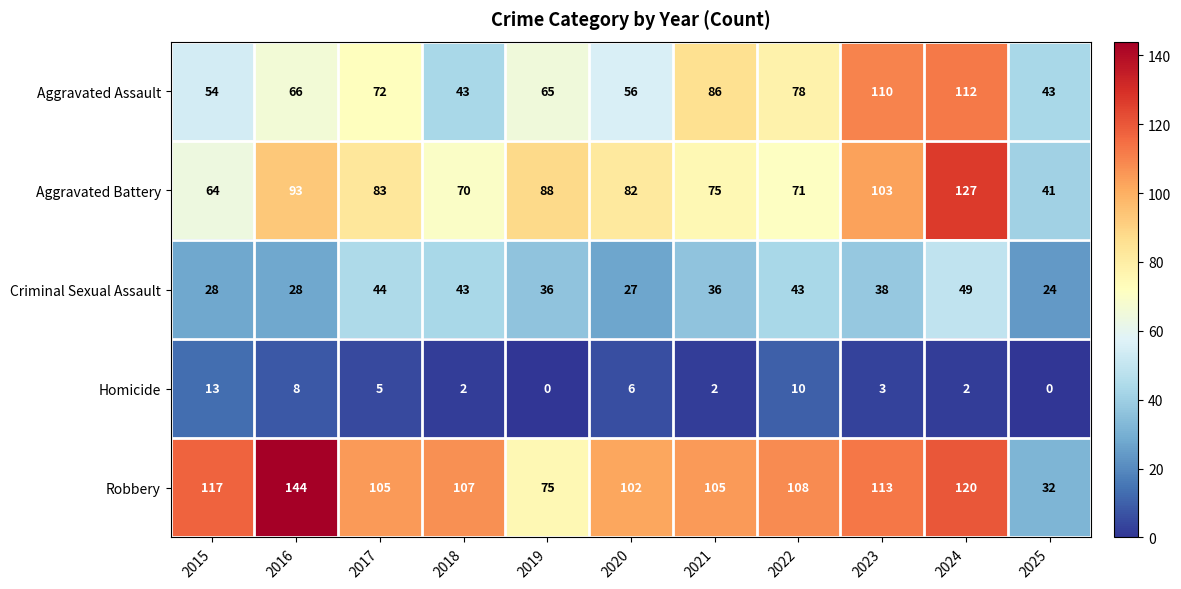

List the series in order of their peak value, highest first.

Robbery, Aggravated Battery, Aggravated Assault, Criminal Sexual Assault, Homicide